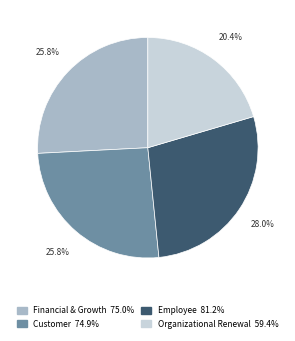

How many segments does this pie chart have?

4